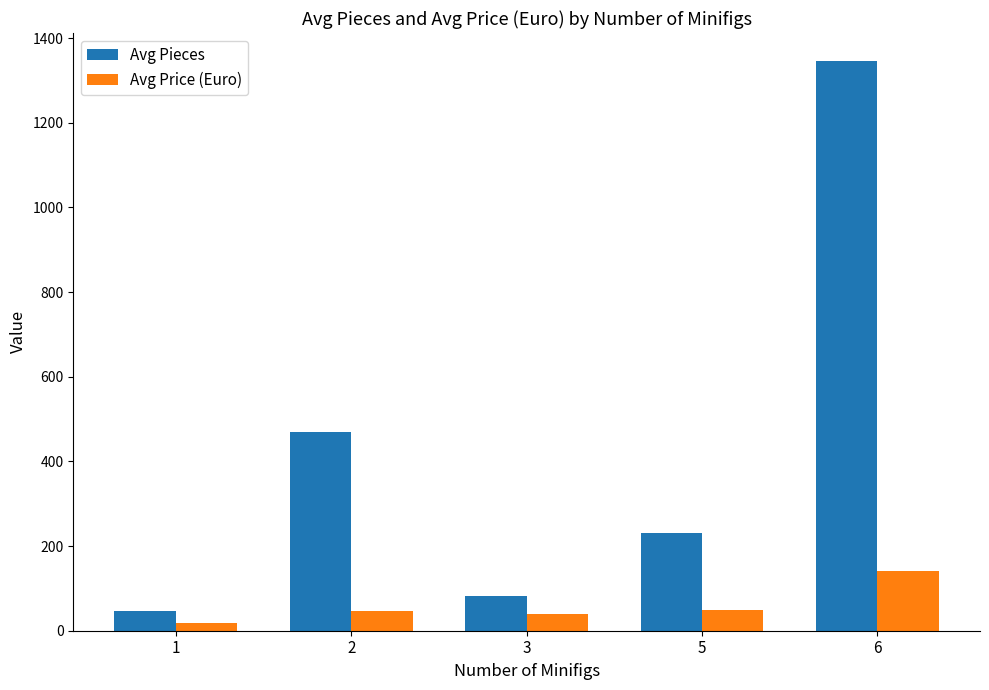

What is the highest value of the Avg Pieces series?

1345.0